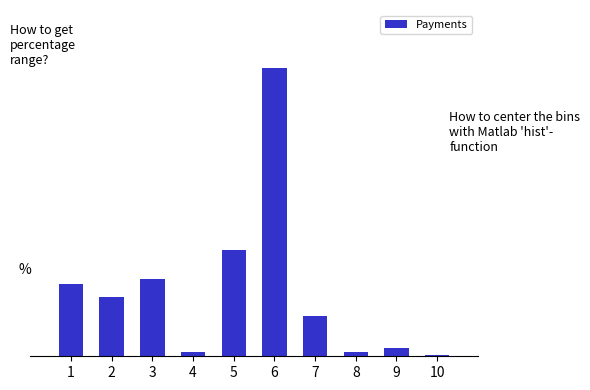

Are the bars horizontal?

No